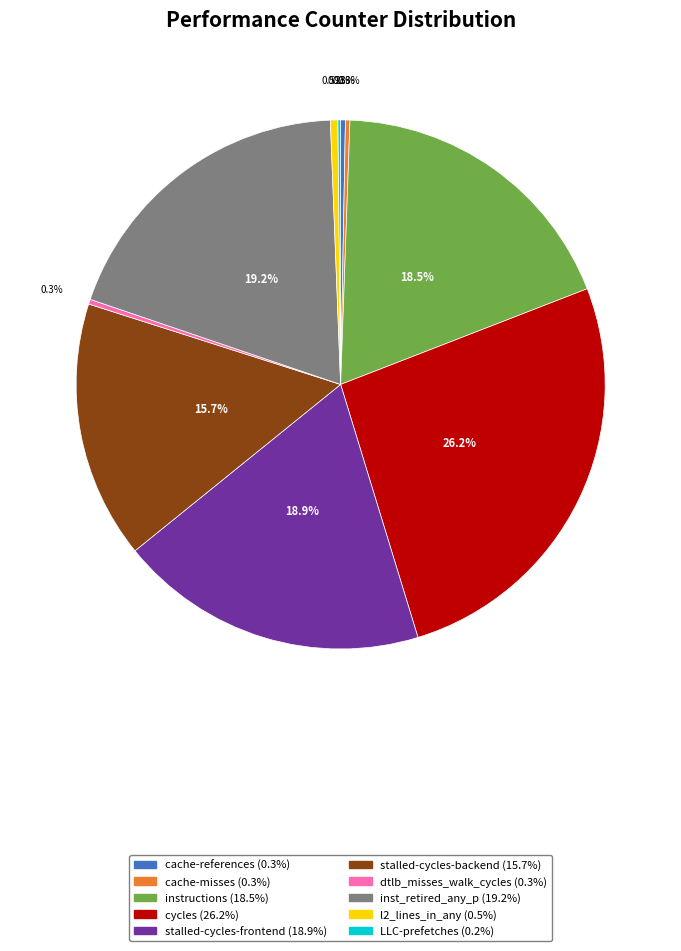

Do stalled-cycles-backend and dtlb_misses_walk_cycles together represent more than half of the pie?

No